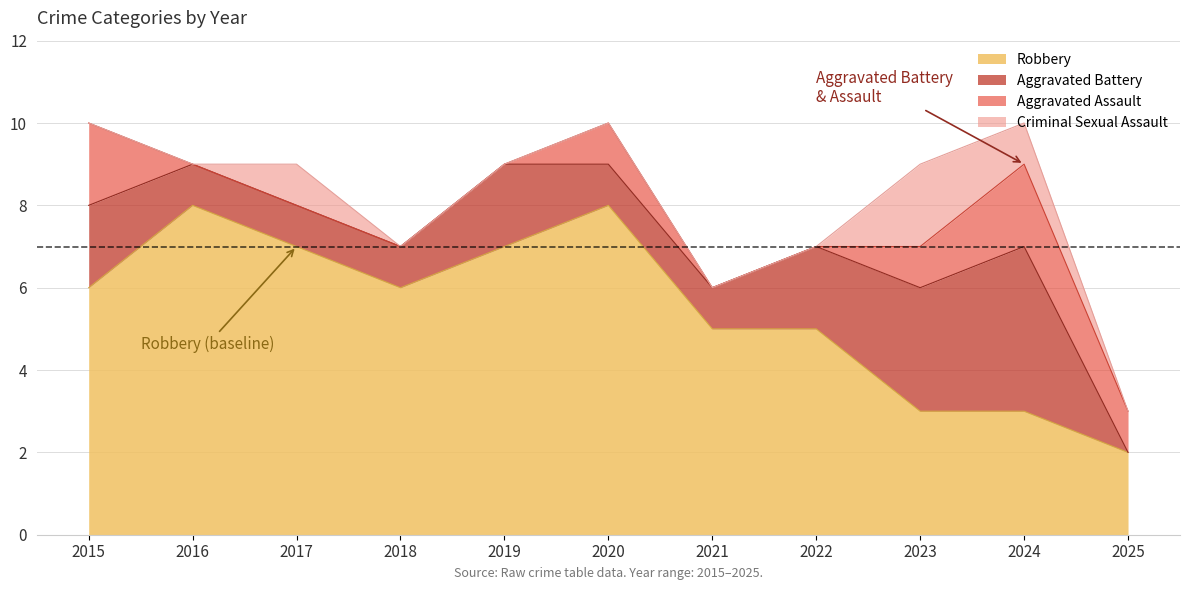

True or false: Robbery has a value of 12 at 2020.

False